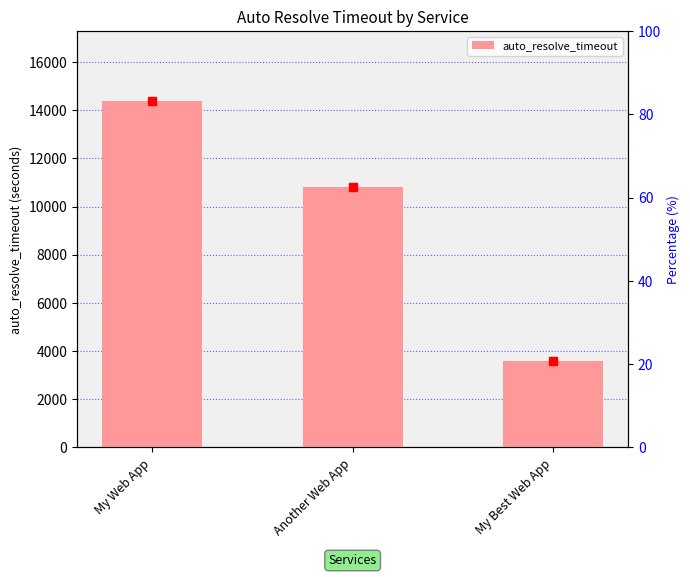

What is the change in value from Another Web App to My Best Web App?

-7200